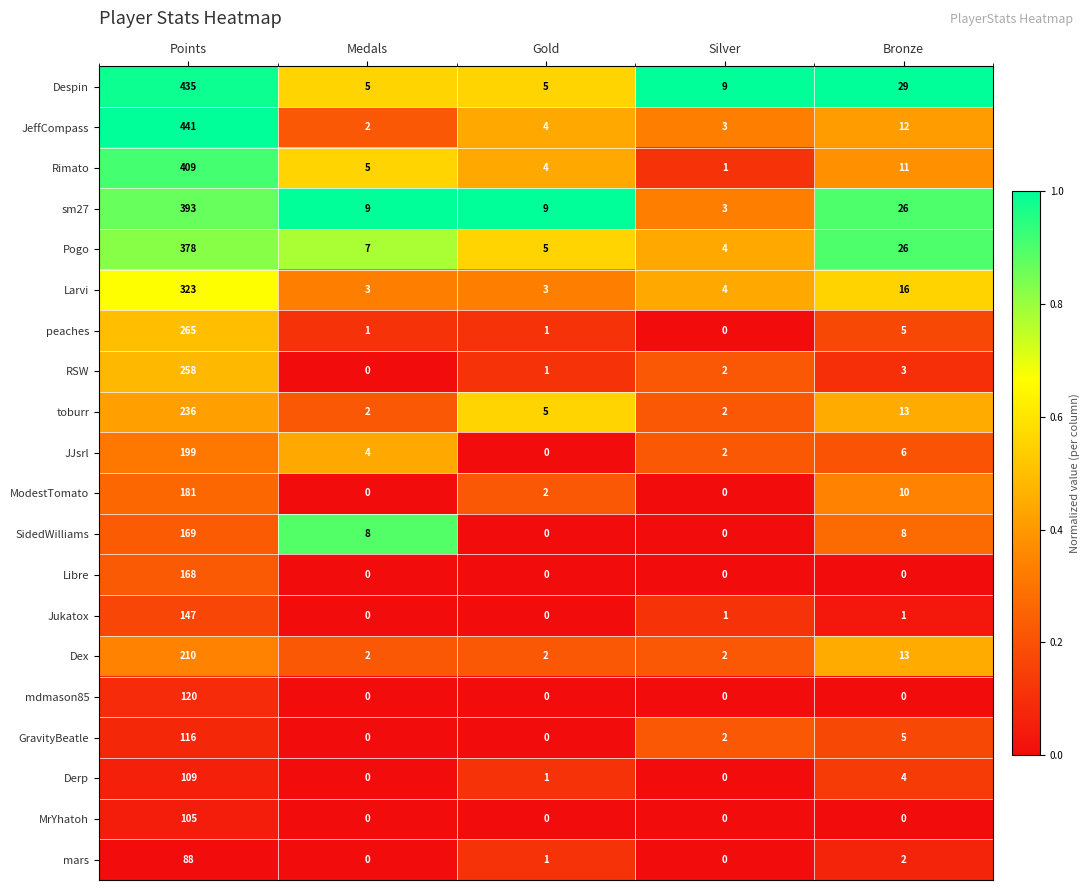

Is the value of Pogo at Silver greater than the value of mdmason85 at Bronze?

Yes